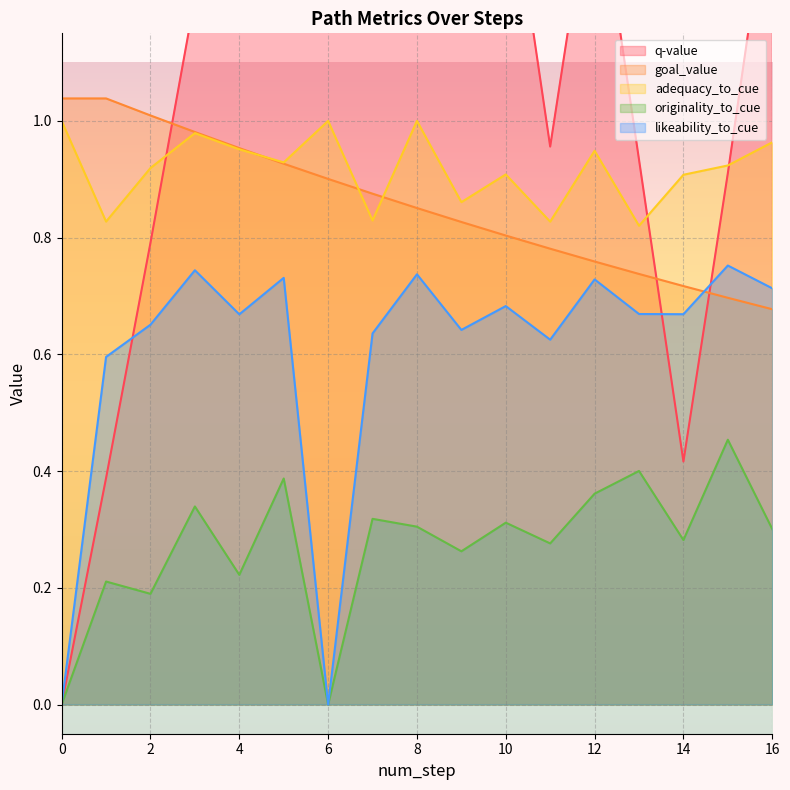

Rank the categories by adequacy_to_cue value from lowest to highest.

13, 11, 1, 7, 9, 14, 10, 2, 15, 5, 12, 4, 16, 3, 0, 6, 8